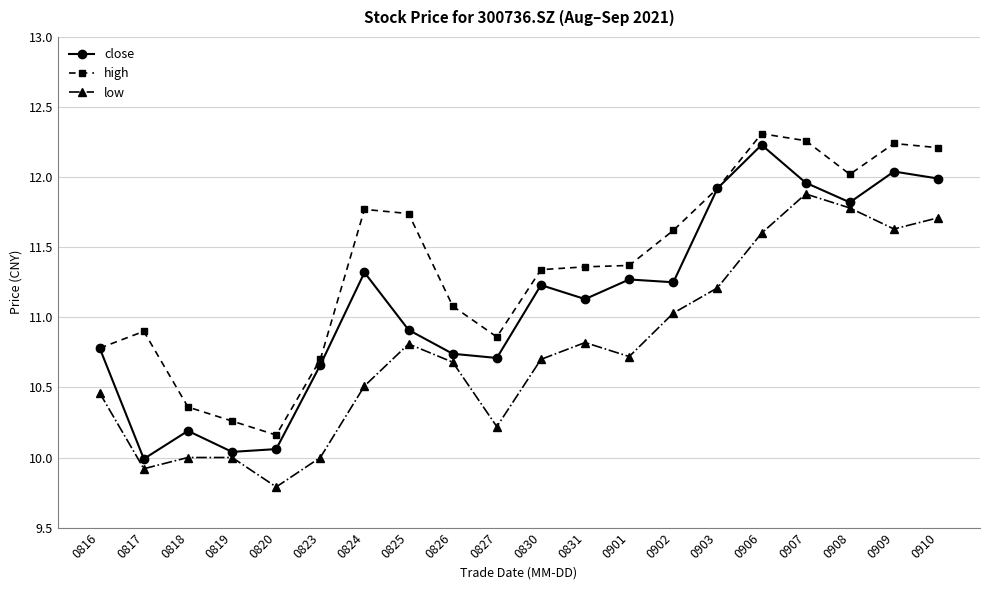

True or false: low and high intersect in this chart.

False